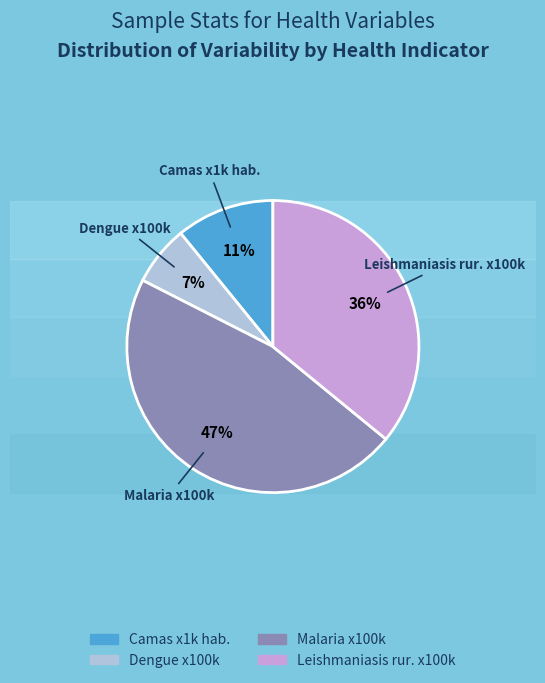

Is it true that Malaria x100k is 39% of the pie?

False